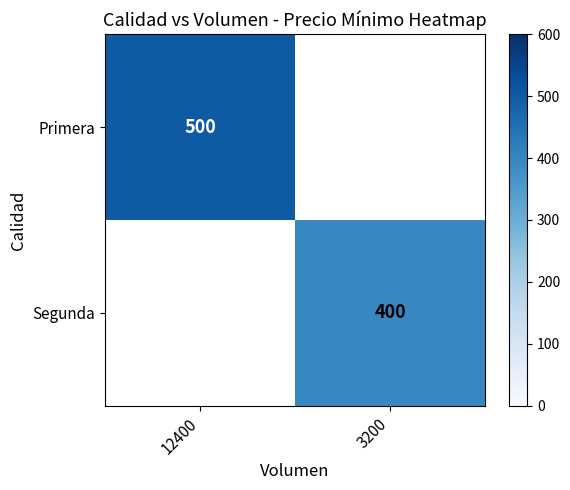

Is the value of Primera at 12400 greater than the value of Segunda at 3200?

Yes